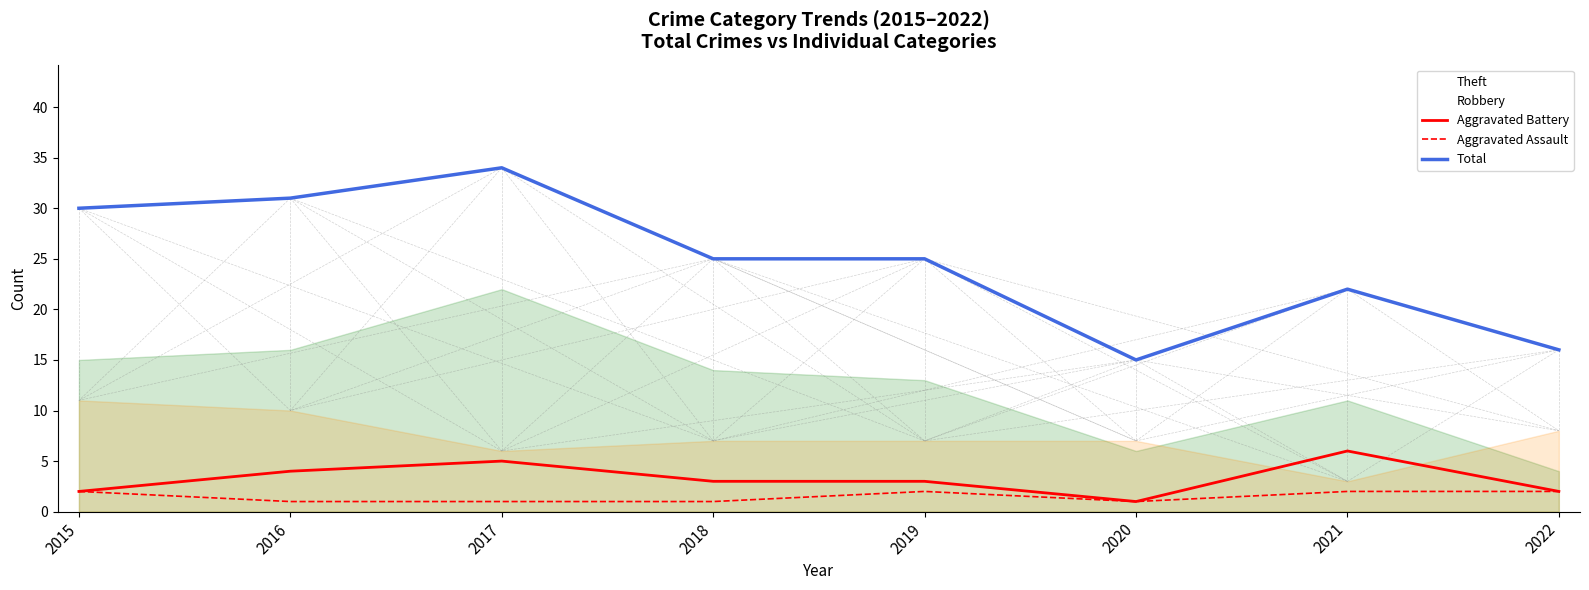

Reading left to right, transcribe all the data shown in this chart.

Theft: 2015=15	2016=16	2017=22	2018=14	2019=13	2020=6	2021=11	2022=4
Robbery: 2015=11	2016=10	2017=6	2018=7	2019=7	2020=7	2021=3	2022=8
Aggravated Battery: 2015=2	2016=4	2017=5	2018=3	2019=3	2020=1	2021=6	2022=2
Aggravated Assault: 2015=2	2016=1	2017=1	2018=1	2019=2	2020=1	2021=2	2022=2
Total: 2015=30	2016=31	2017=34	2018=25	2019=25	2020=15	2021=22	2022=16